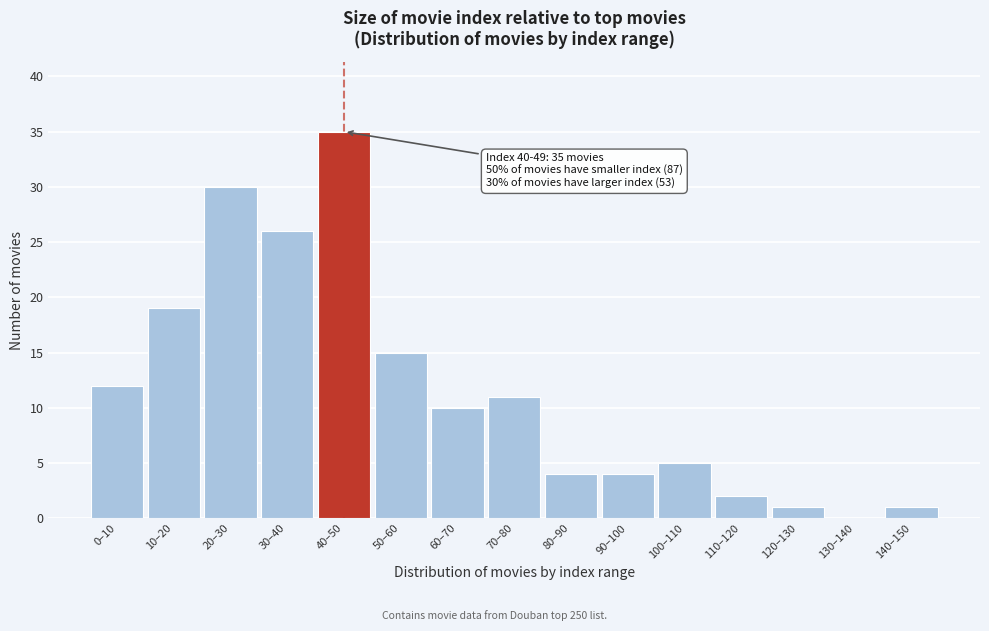

What is the sum of the values at 40–50 and 50–60?

50